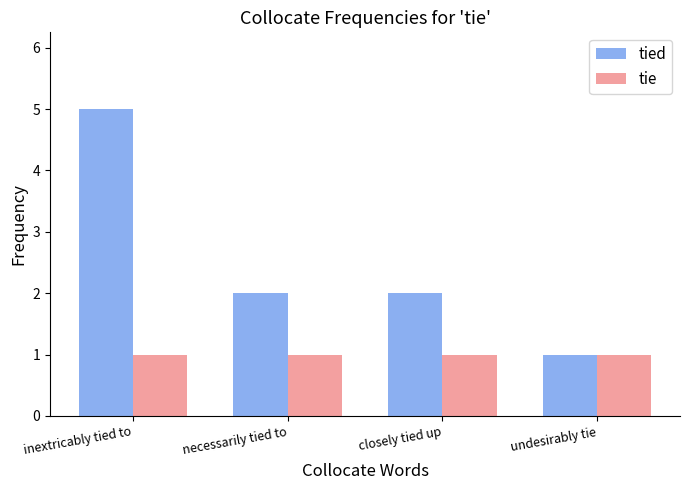

Reading right to left, transcribe all the data shown in this chart.

tied: undesirably tie=1	closely tied up=2	necessarily tied to=2	inextricably tied to=5
tie: undesirably tie=1	closely tied up=1	necessarily tied to=1	inextricably tied to=1